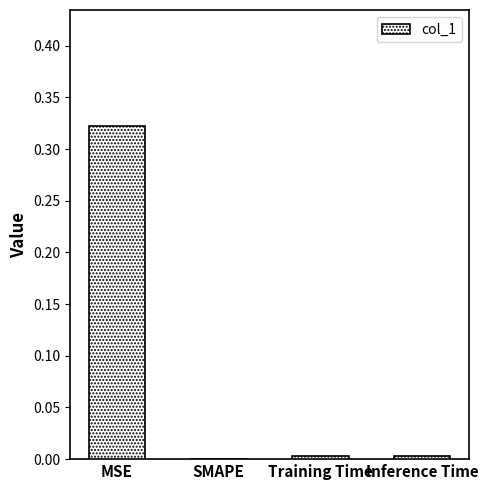

What is the average value?

0.1